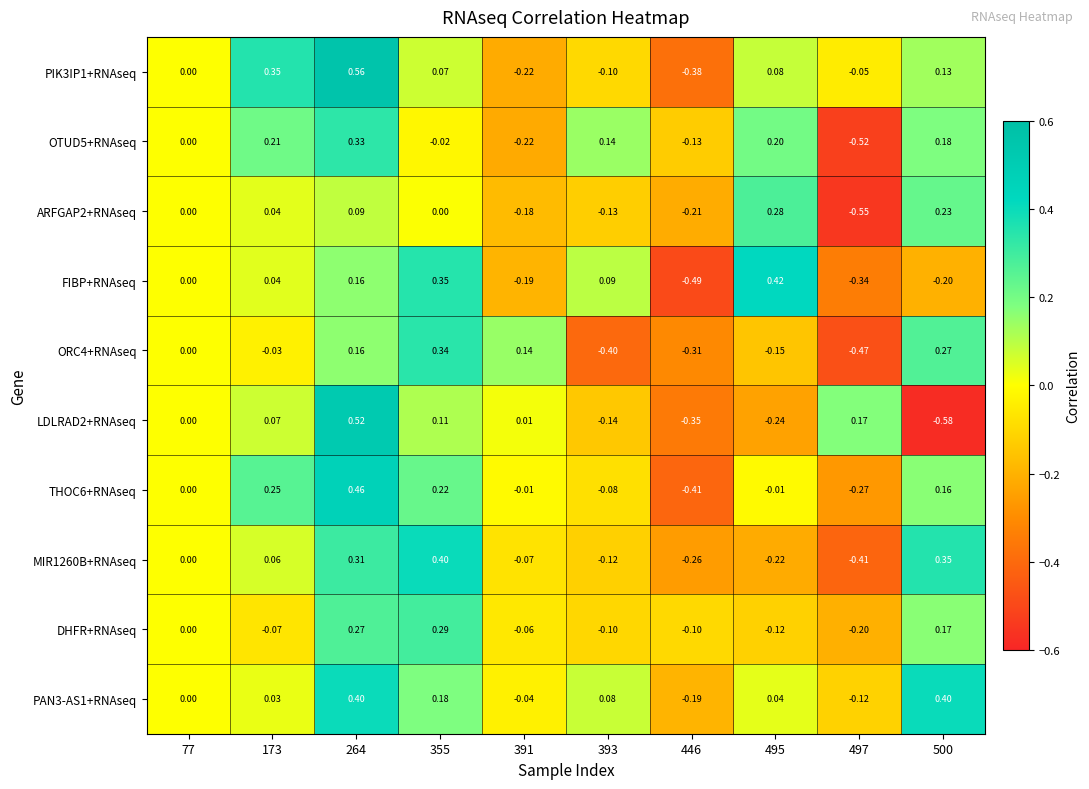

Between 173 and 446, which series saw the biggest shift?

PIK3IP1+RNAseq